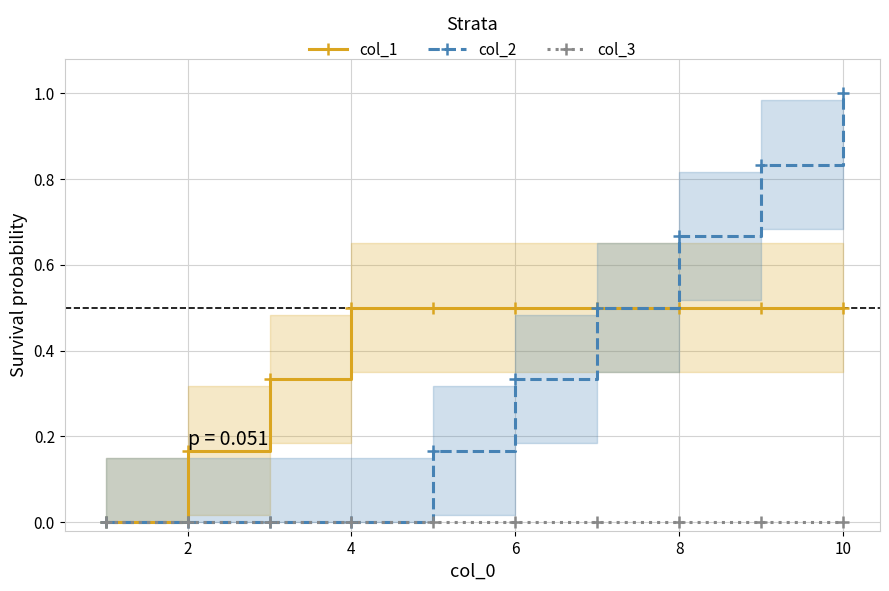

True or false: col_2 has more than 1 interior local peaks.

False